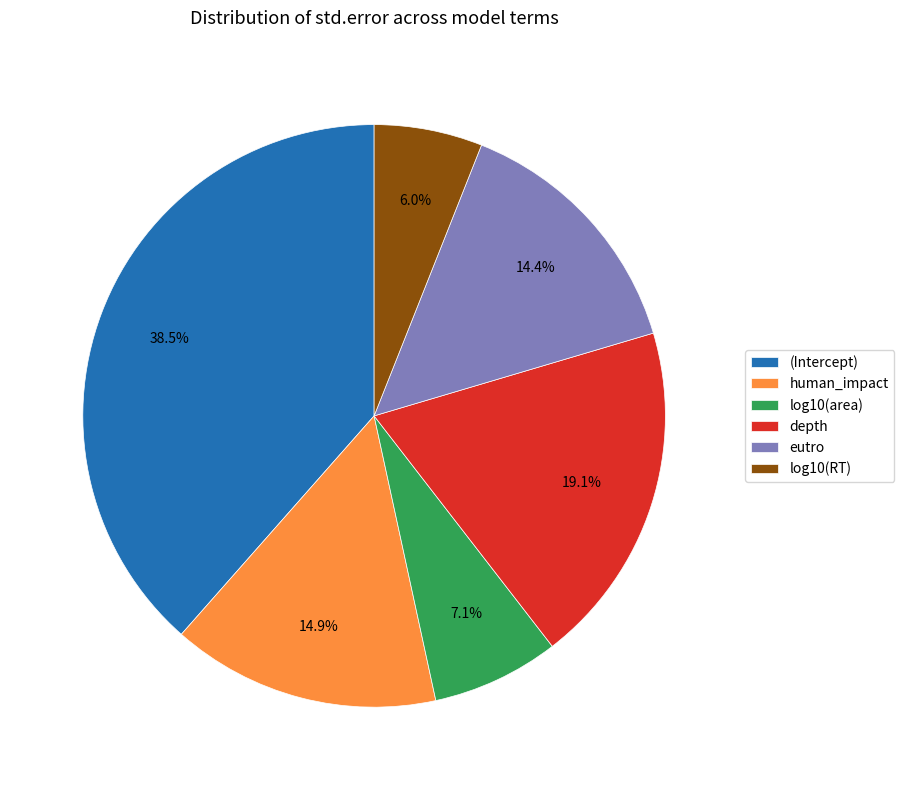

True or false: log10(RT) accounts for 6% of the total.

True